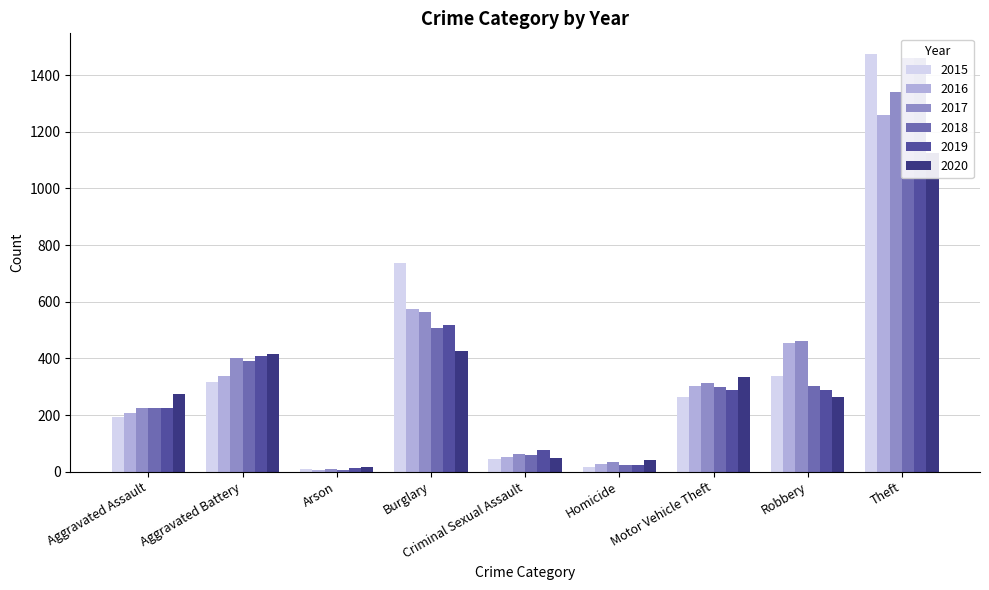

Does the chart contain any negative values?

No